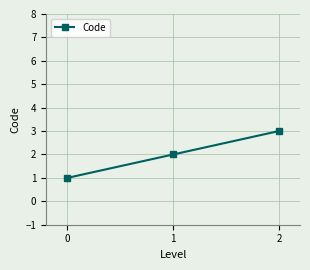

Rank the categories by value from highest to lowest.

2, 1, 0